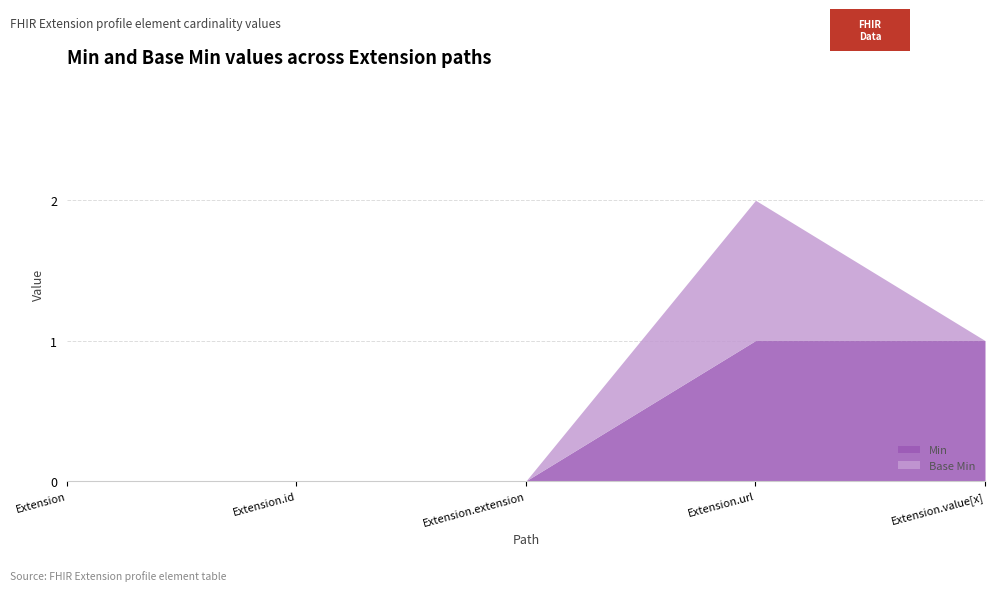

Which has a higher value, Extension or Extension.extension?

Extension